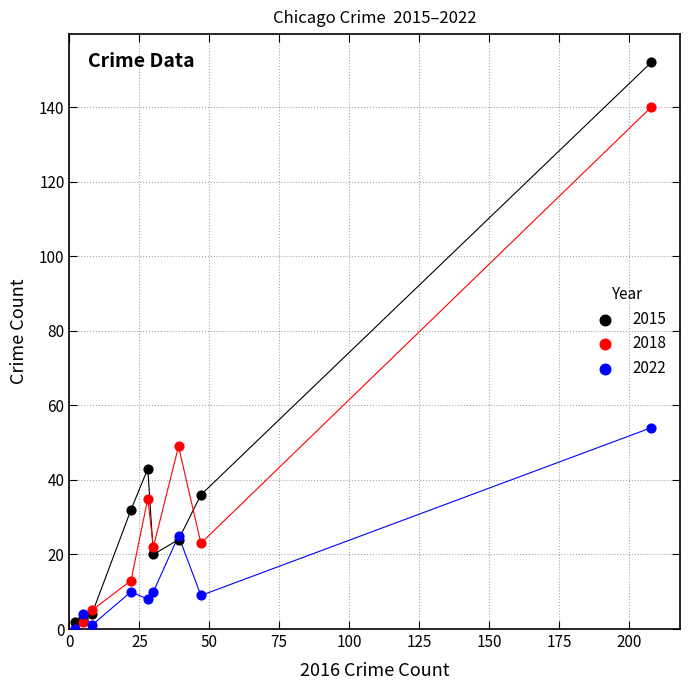

Which series contains the highest Y value?

2015